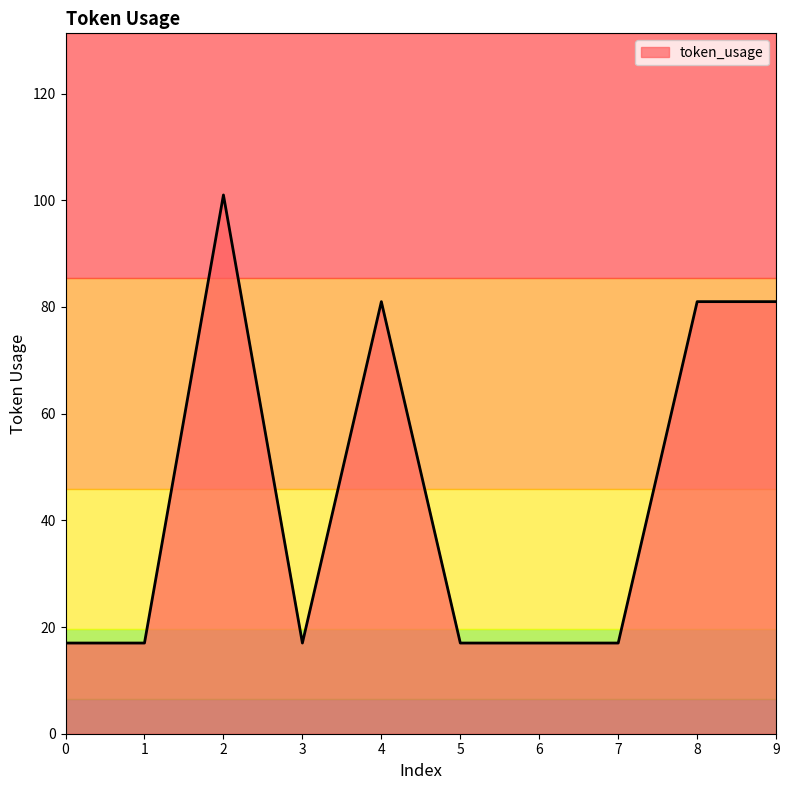

Which label corresponds to the largest value in the chart?

2